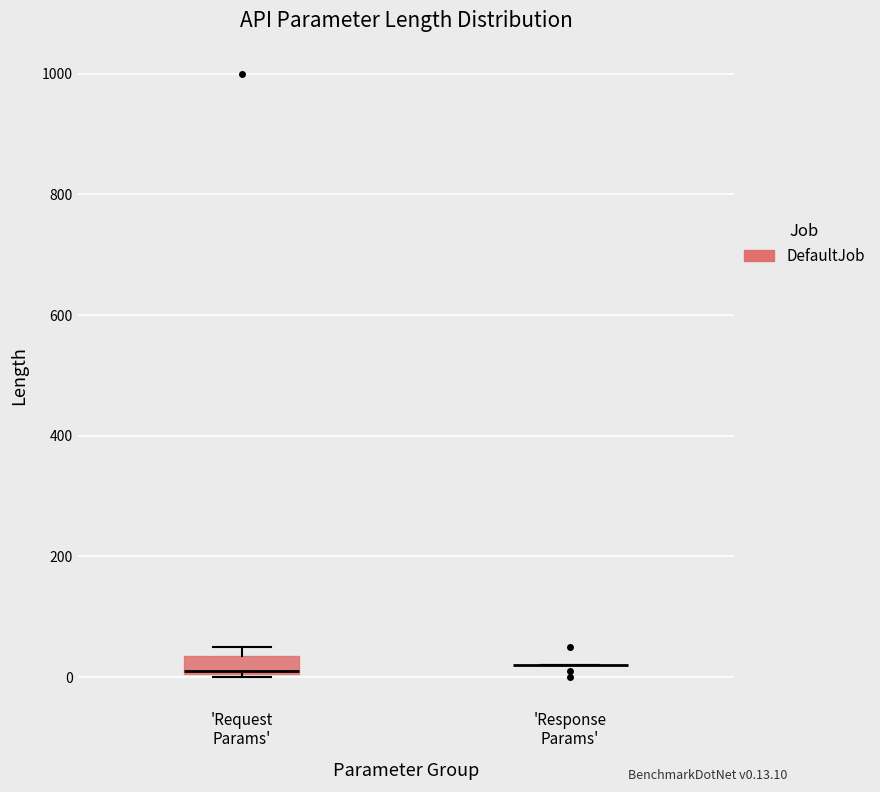

Reading left to right, transcribe this box plot: for each box, give where its median line is, the range the box spans, and where its two whiskers end, as read against the y-axis. The values are not printed on the chart, so give them approximately, as read against the axis.

'Request Params': median 20, box 0 to 40, whiskers 0 to 60
'Response Params': box collapsed to a line at 20, whiskers 20 to 20